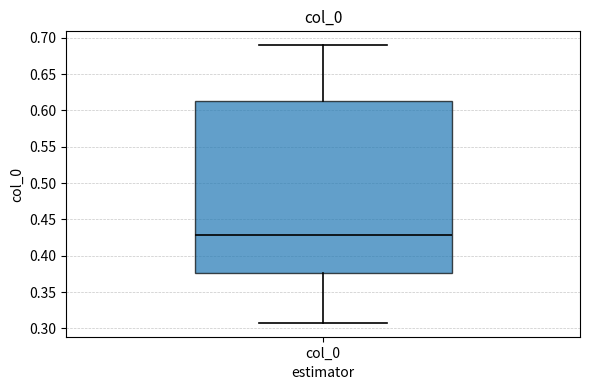

Where is the upper edge of the box for col_0 on the y-axis? The values are not printed on the chart, so give them approximately, as read against the axis.

0.615